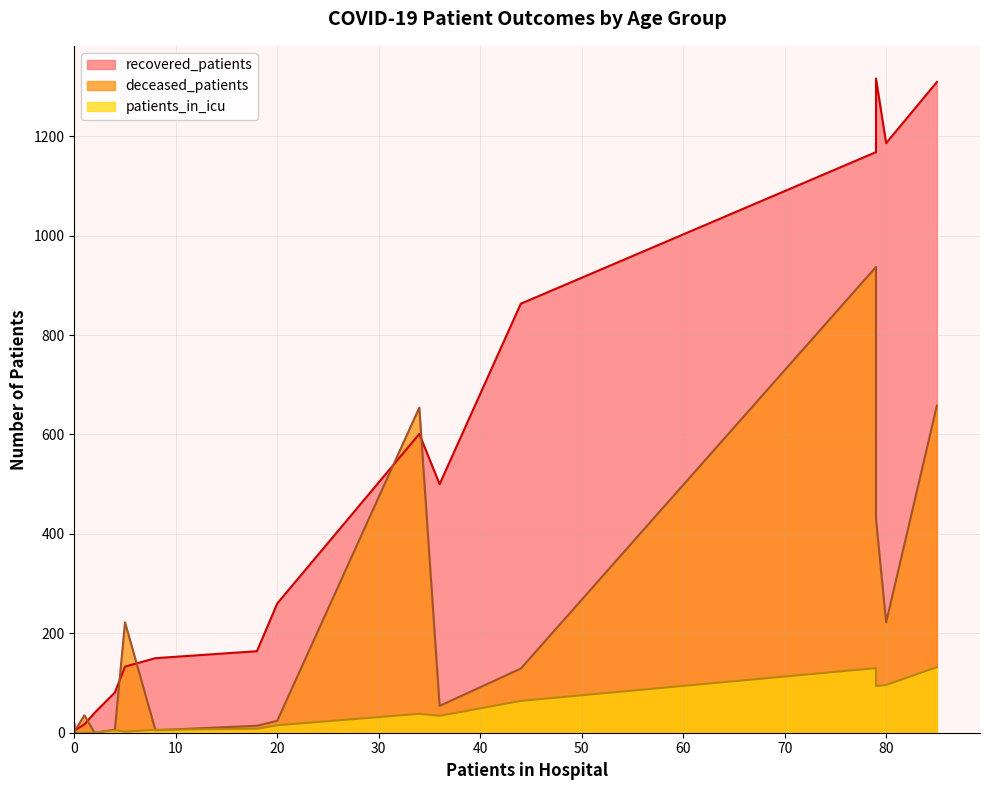

The value of patients_in_icu at 35-39 is 4. True or false?

False